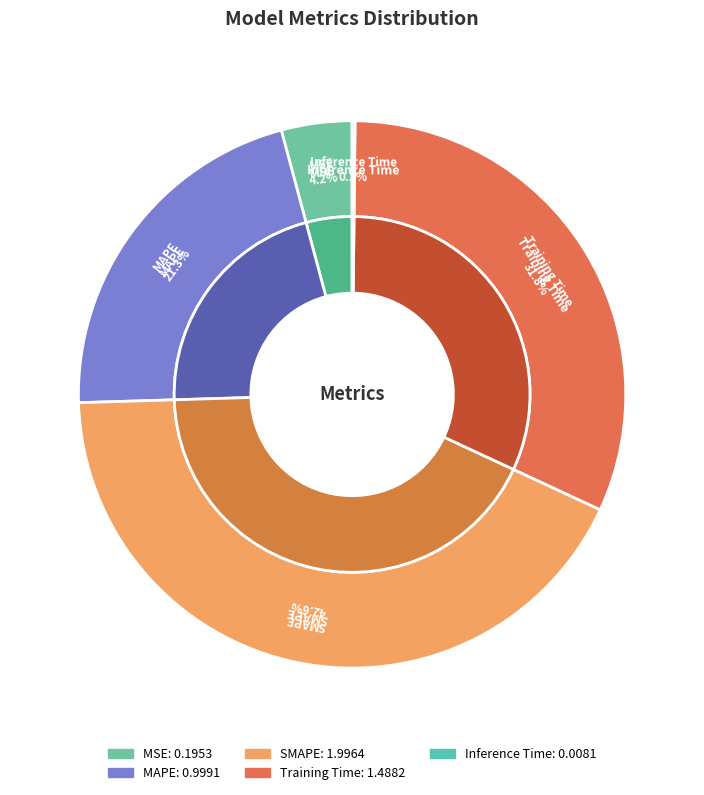

What percentage is the MAPE slice, to the nearest percent?

21%